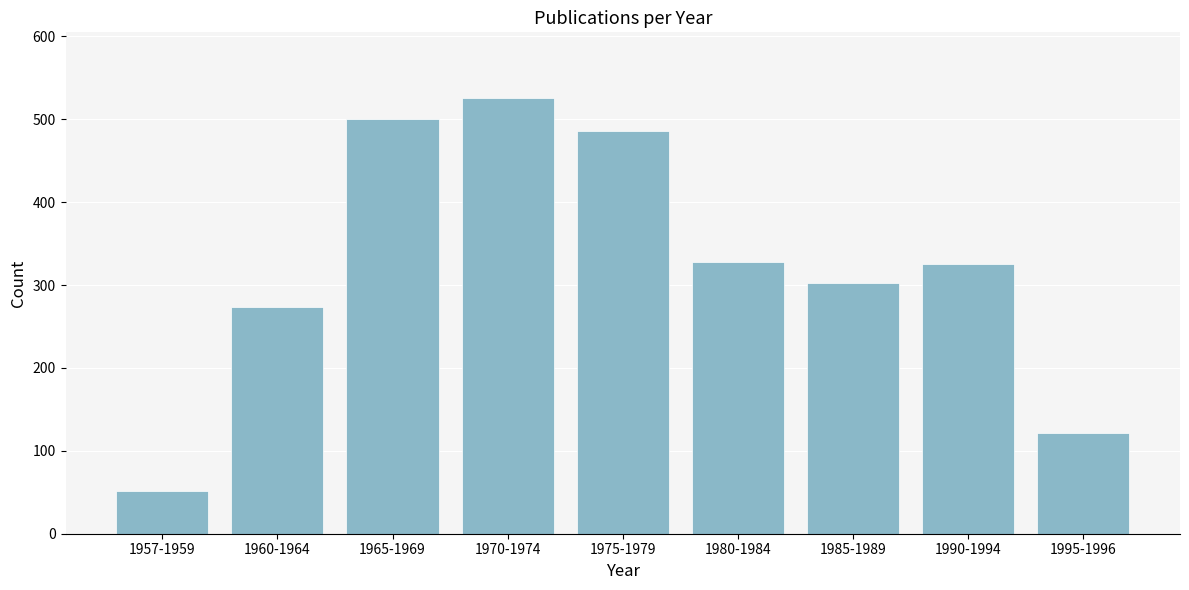

What is the greatest value displayed?

526